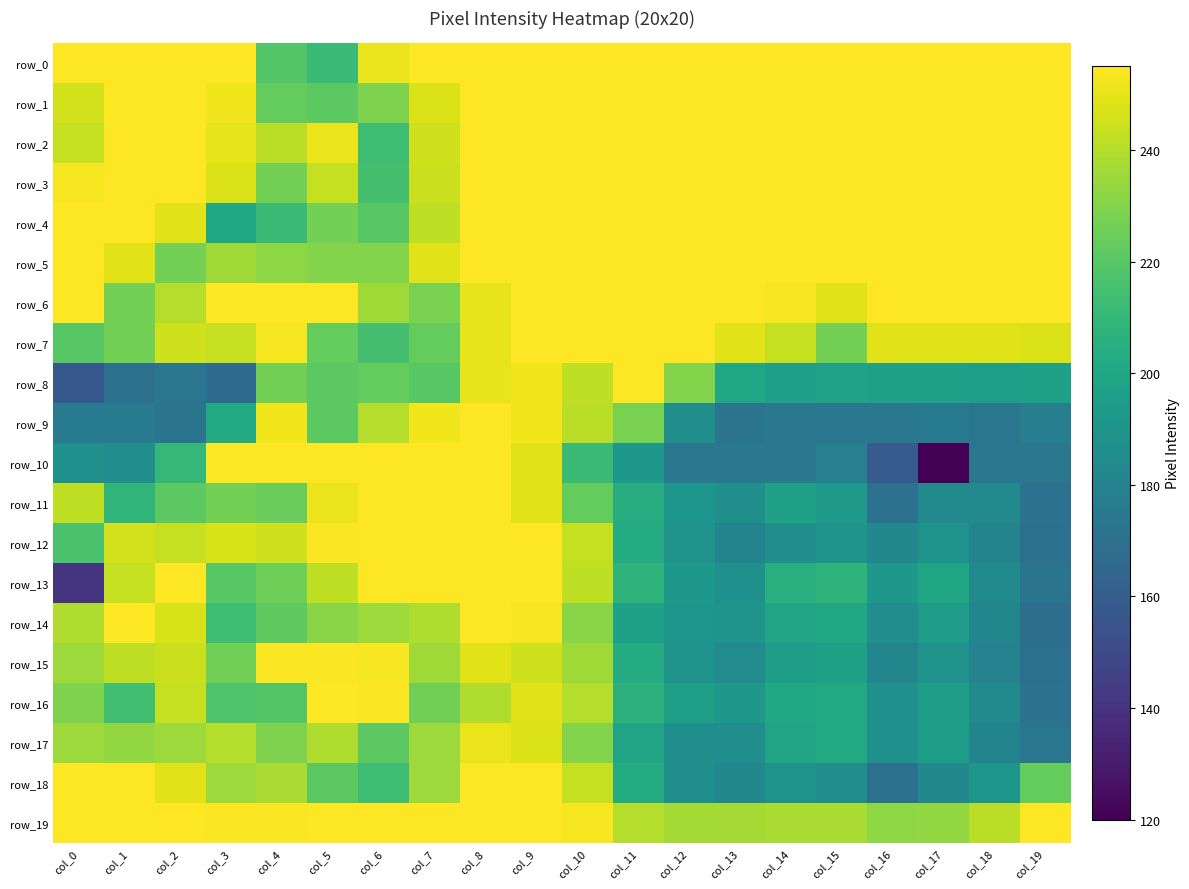

The value of row_10 at col_19 is 174. True or false?

True